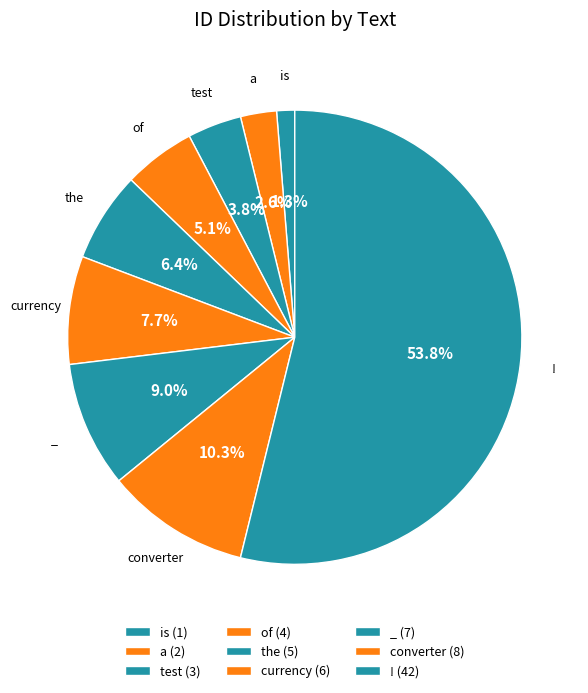

How many slices are in this pie chart?

9